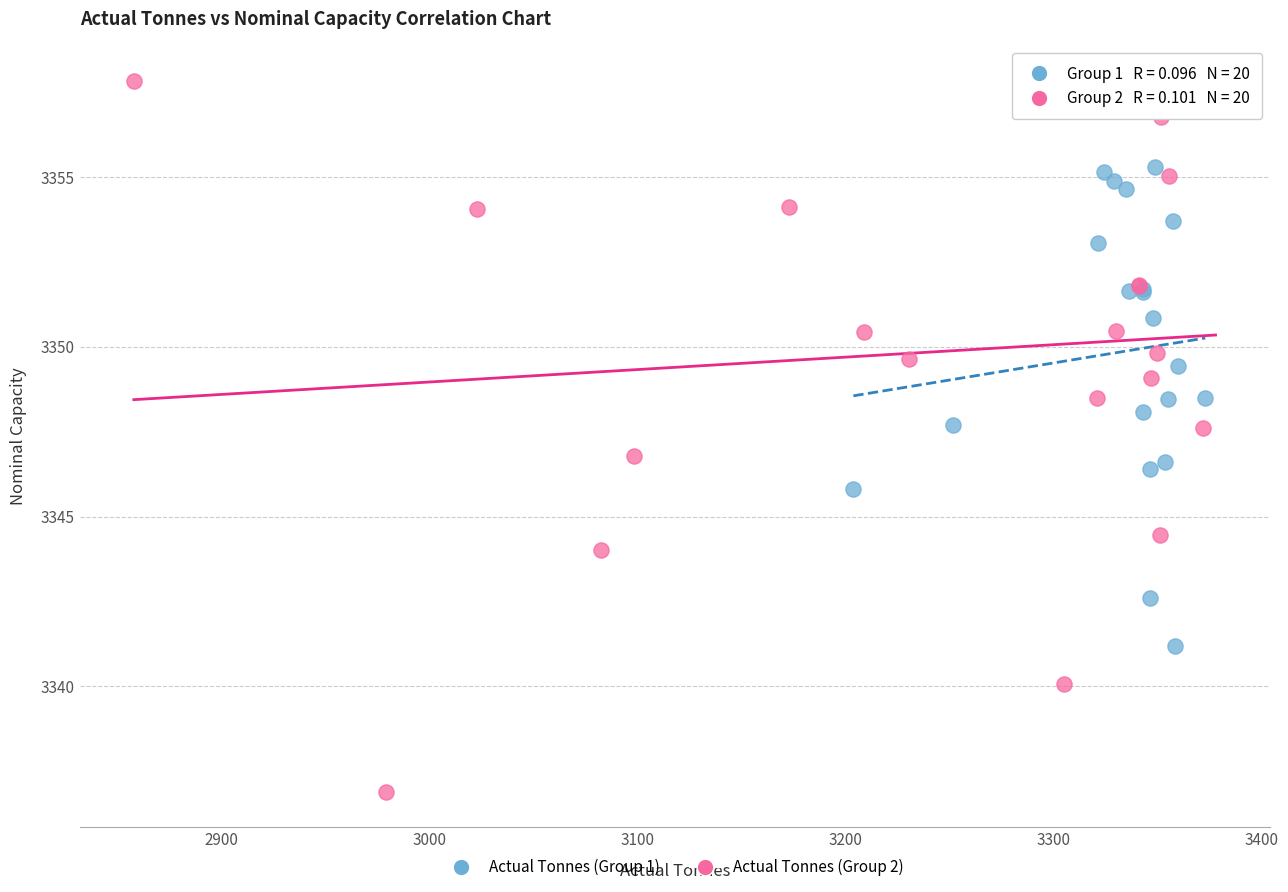

Which series contains the lowest Y value?

Actual Tonnes (Group 2)